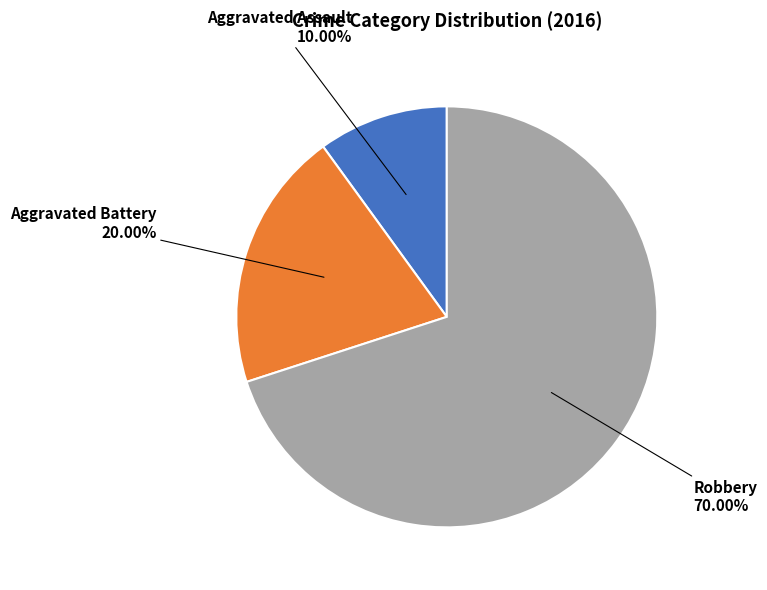

How many slices are in this pie chart?

3